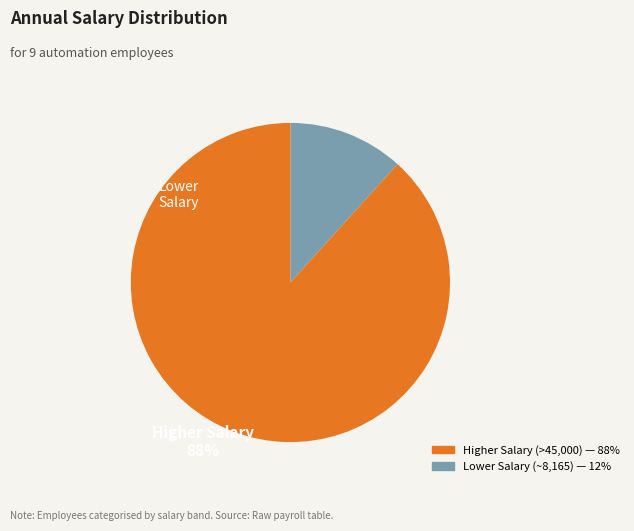

Does any single category account for the majority?

Yes